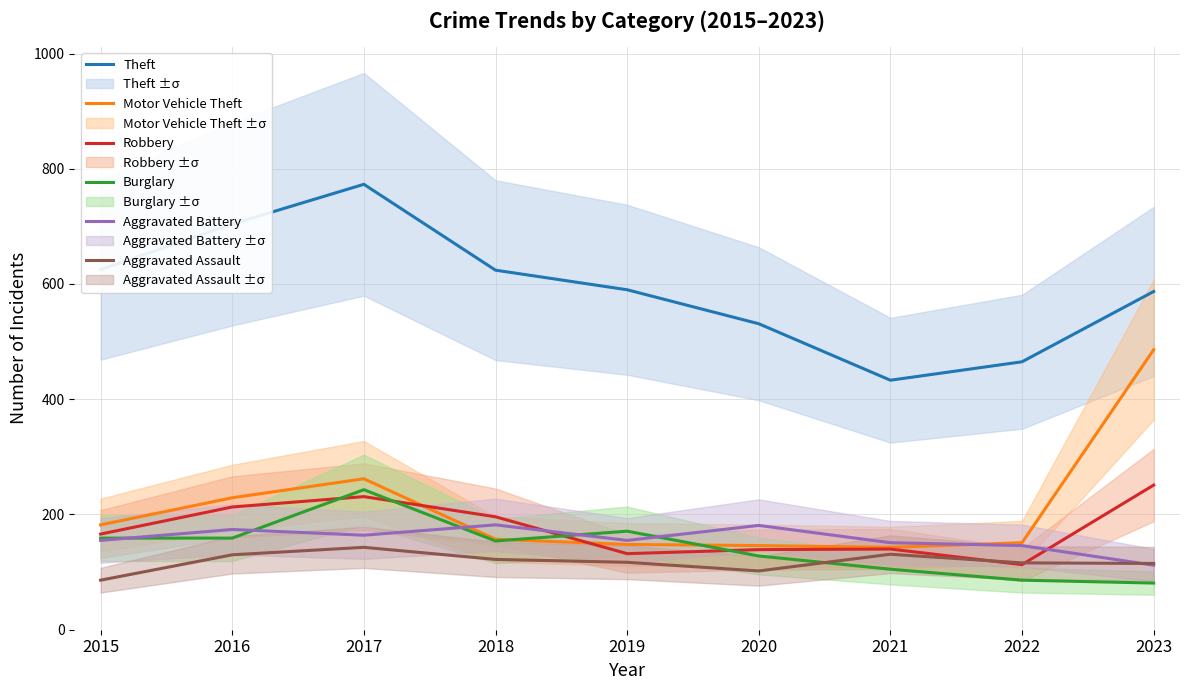

The value of Theft at 2022 is 465. True or false?

True